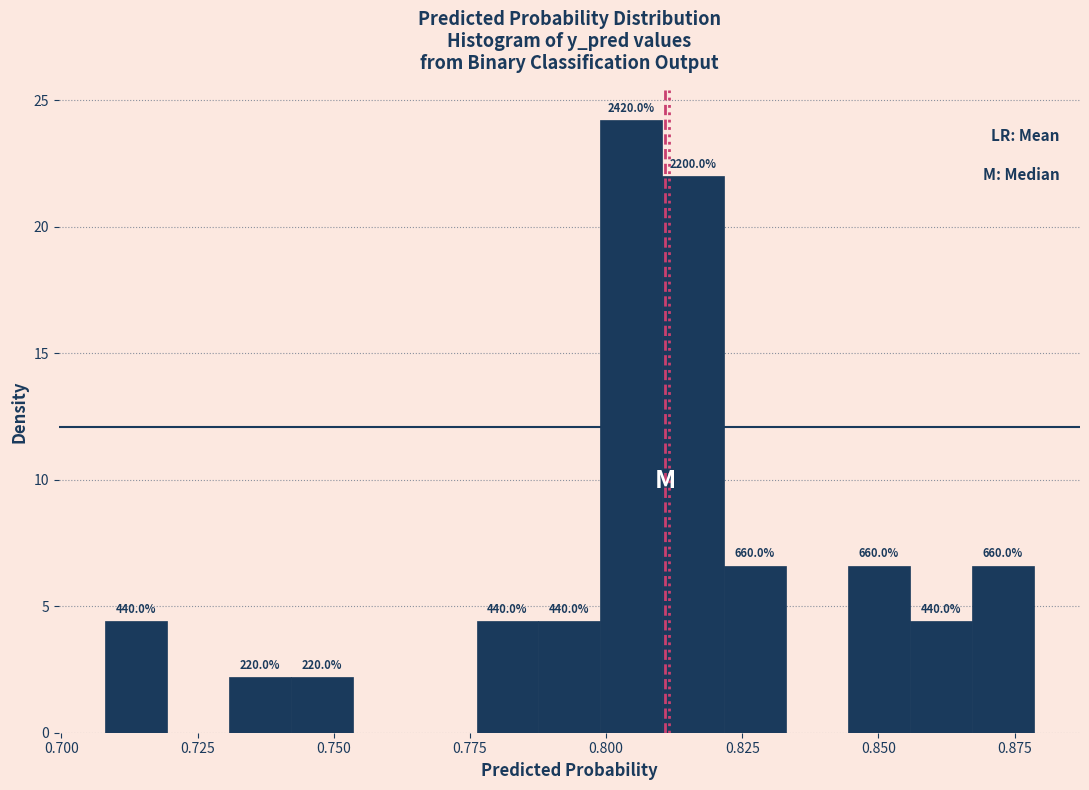

Around what value on the x-axis is the tallest bar? Give the approximate position of its centre, as read against the axis.

0.805